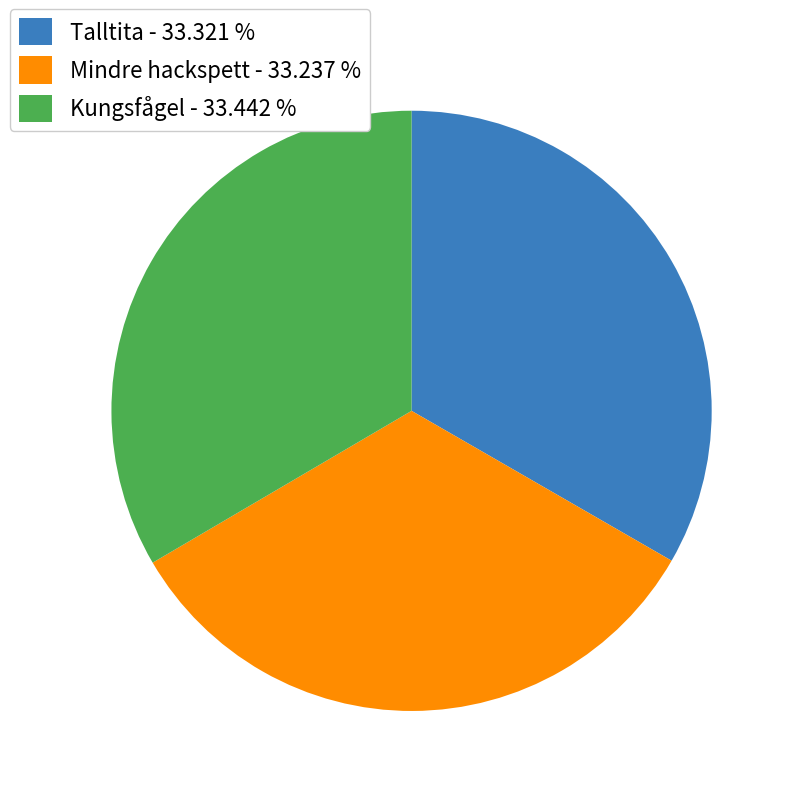

How many segments does this pie chart have?

3